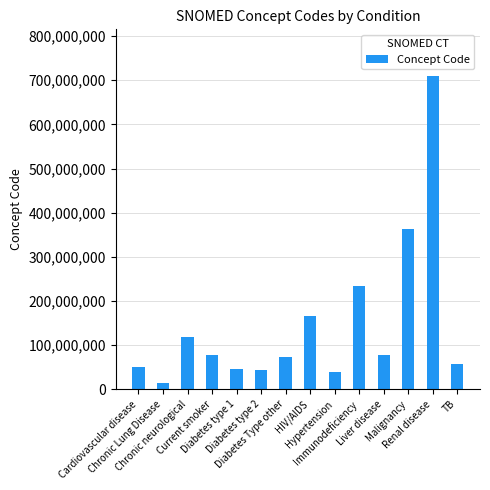

What is the maximum value shown in the chart?

709044004